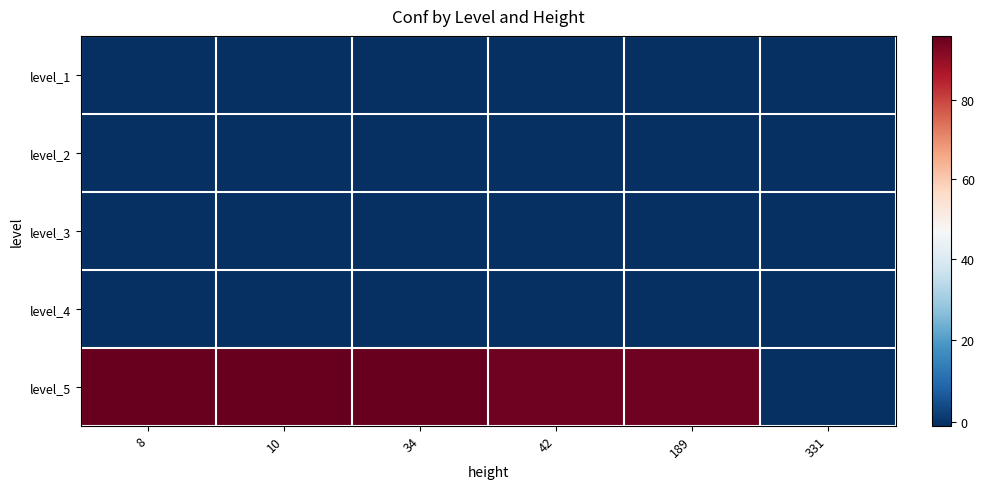

At which category is the sum across all series the highest?

34